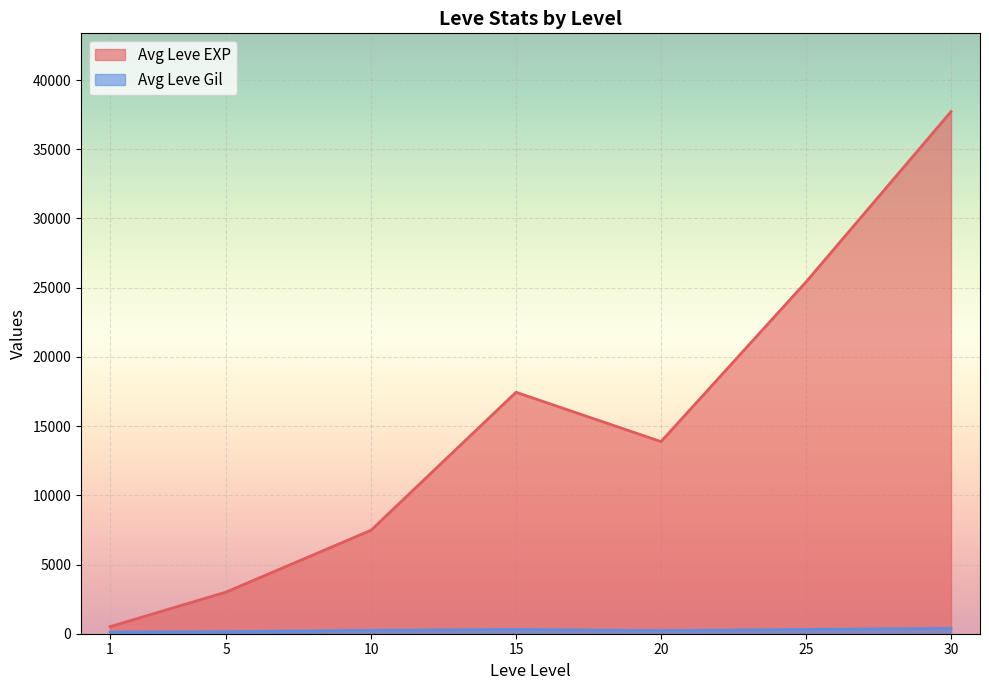

What is the minimum value shown in the chart?

113.0